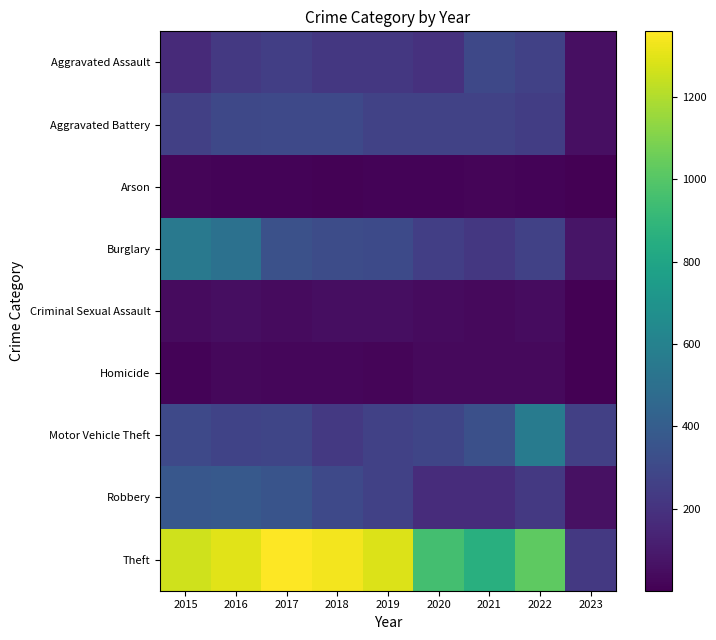

Reading left to right, list all the values displayed in this chart.

Aggravated Assault: 2015=164	2016=225	2017=251	2018=220	2019=220	2020=192	2021=295	2022=264	2023=56
Aggravated Battery: 2015=260	2016=298	2017=303	2018=302	2019=267	2020=269	2021=270	2022=248	2023=56
Arson: 2015=22	2016=14	2017=12	2018=8	2019=16	2020=12	2021=18	2022=16	2023=2
Burglary: 2015=552	2016=505	2017=339	2018=319	2019=308	2020=252	2021=220	2022=261	2023=76
Criminal Sexual Assault: 2015=43	2016=51	2017=41	2018=51	2019=54	2020=39	2021=33	2022=44	2023=2
Homicide: 2015=13	2016=28	2017=27	2018=23	2019=21	2020=34	2021=38	2022=36	2023=1
Motor Vehicle Theft: 2015=299	2016=272	2017=285	2018=225	2019=262	2020=287	2021=332	2022=567	2023=257
Robbery: 2015=372	2016=381	2017=356	2018=302	2019=264	2020=174	2021=175	2022=226	2023=60
Theft: 2015=1263	2016=1297	2017=1359	2018=1337	2019=1288	2020=954	2021=856	2022=1023	2023=228